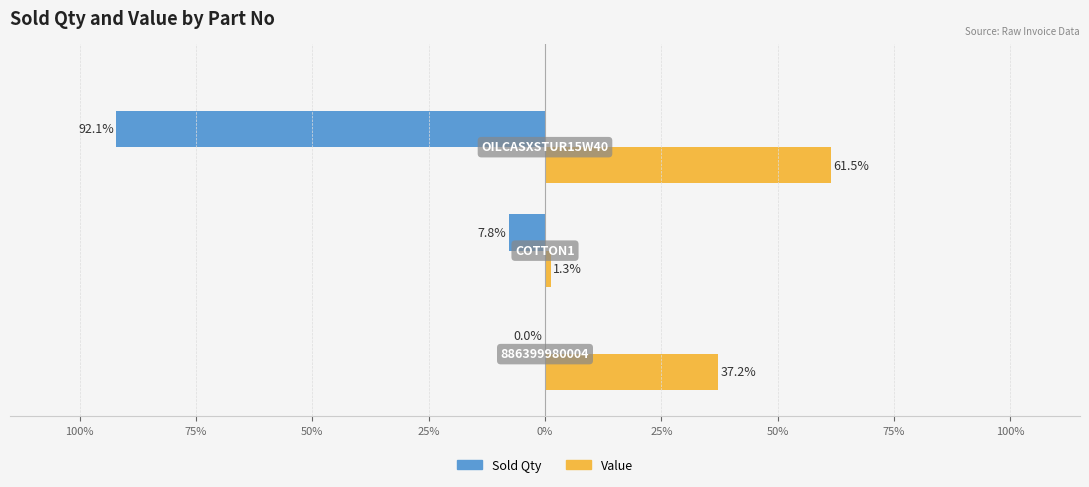

What are all the series names shown in the legend?

Sold Qty, Value